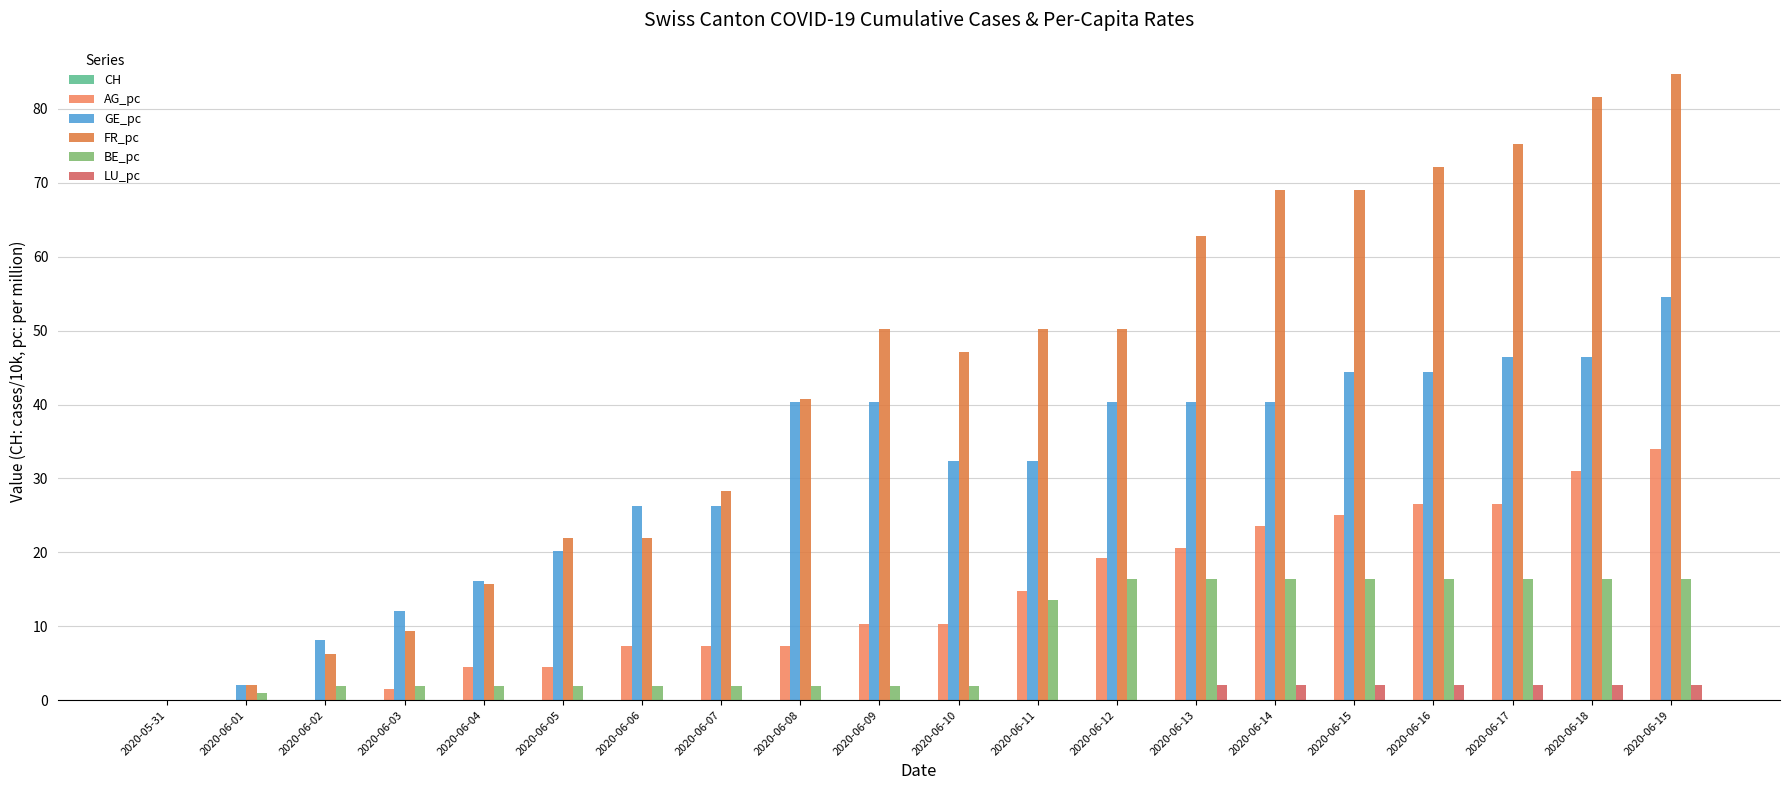

Which series changed the most between 2020-06-11 and 2020-06-12?

GE_pc